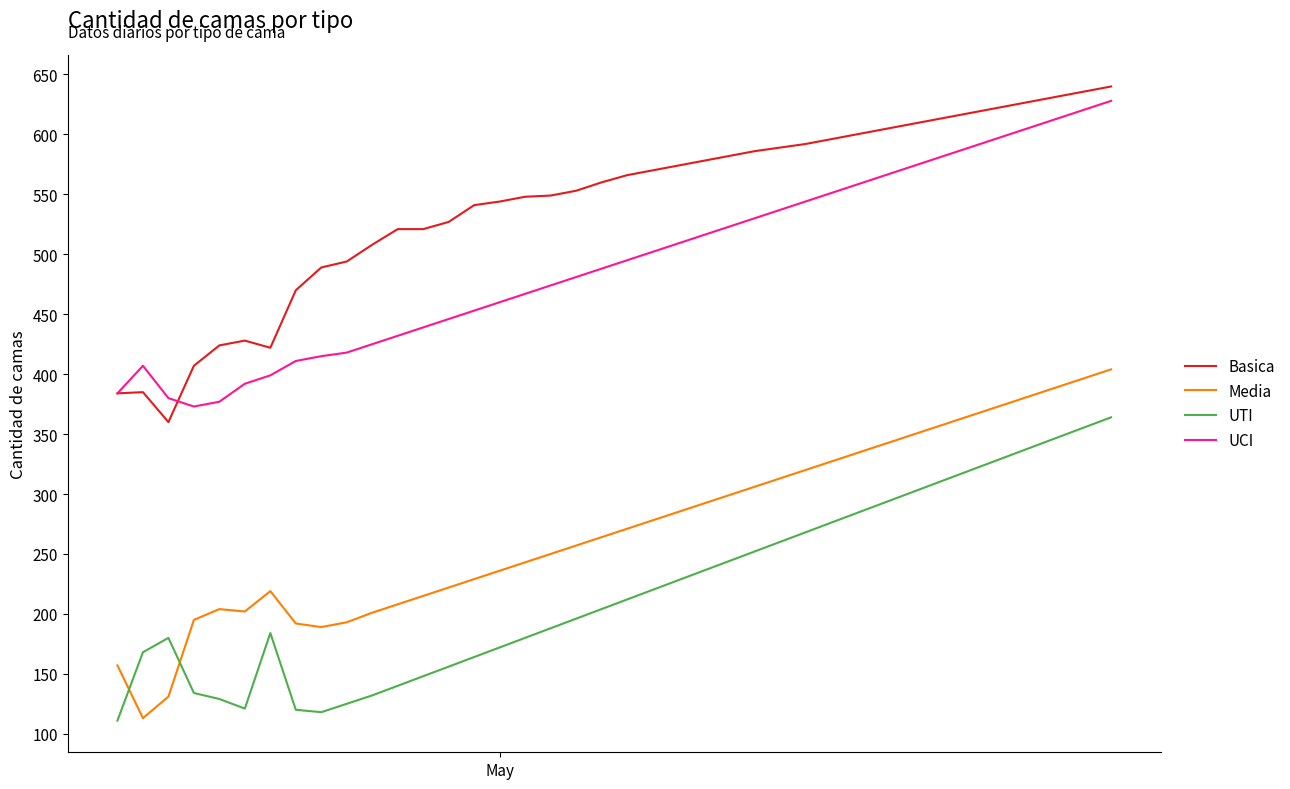

List the series in order of their peak value, highest first.

Basica, UCI, Media, UTI